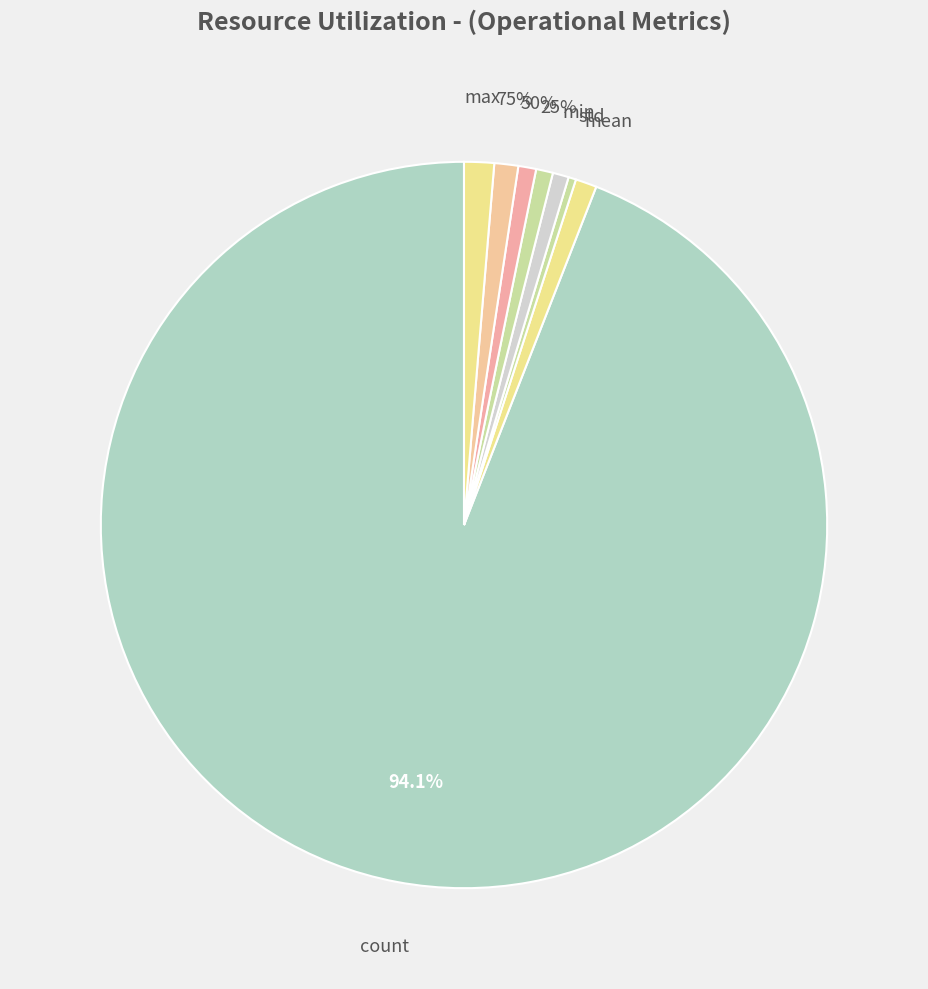

How many segments does this pie chart have?

8